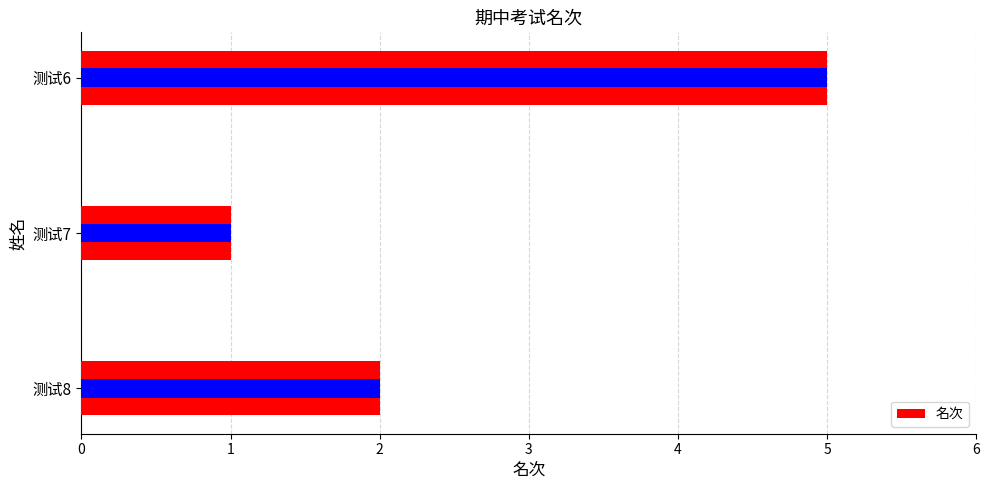

Between 测试7 and 测试6, which is larger?

测试6